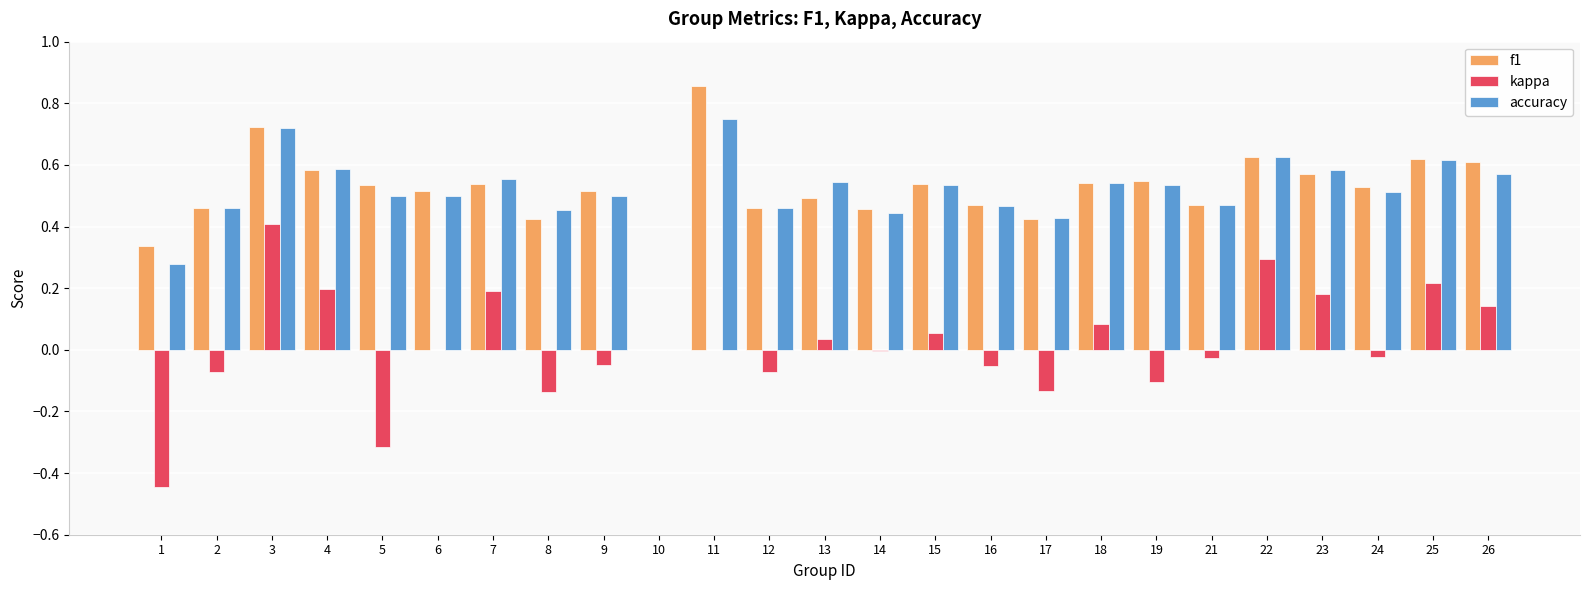

What is the sum of all accuracy values?

12.6